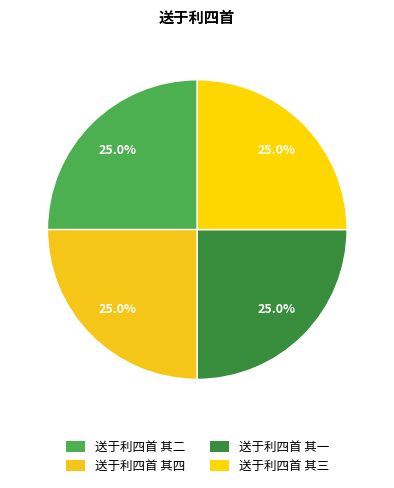

What percentage is the 送于利四首 其四 slice, to the nearest percent?

25%